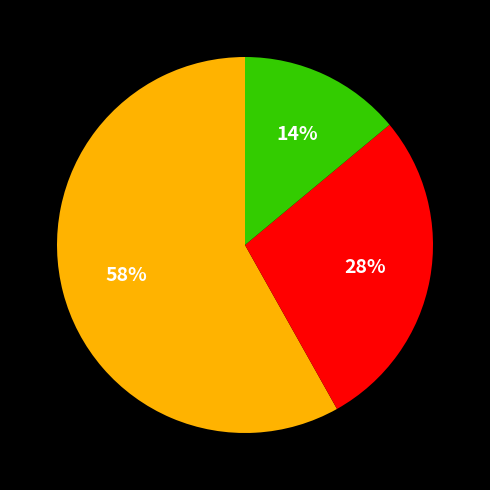

Count the number of slices in the pie.

3